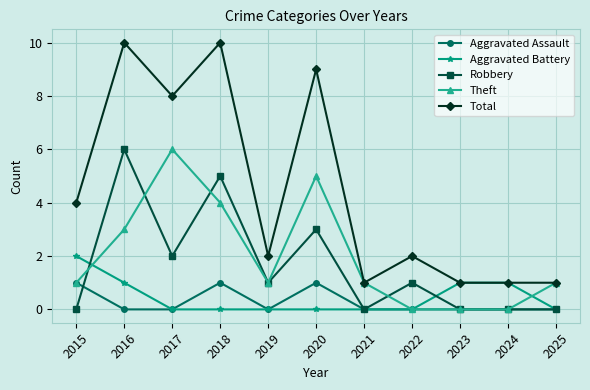

The value of Theft at 2025 is 1. True or false?

True